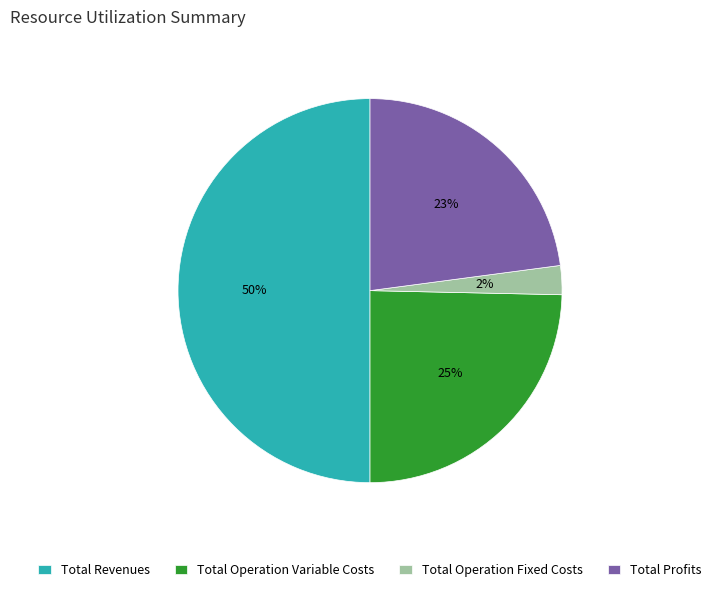

Between Total Profits and Total Revenues, which is larger?

Total Revenues